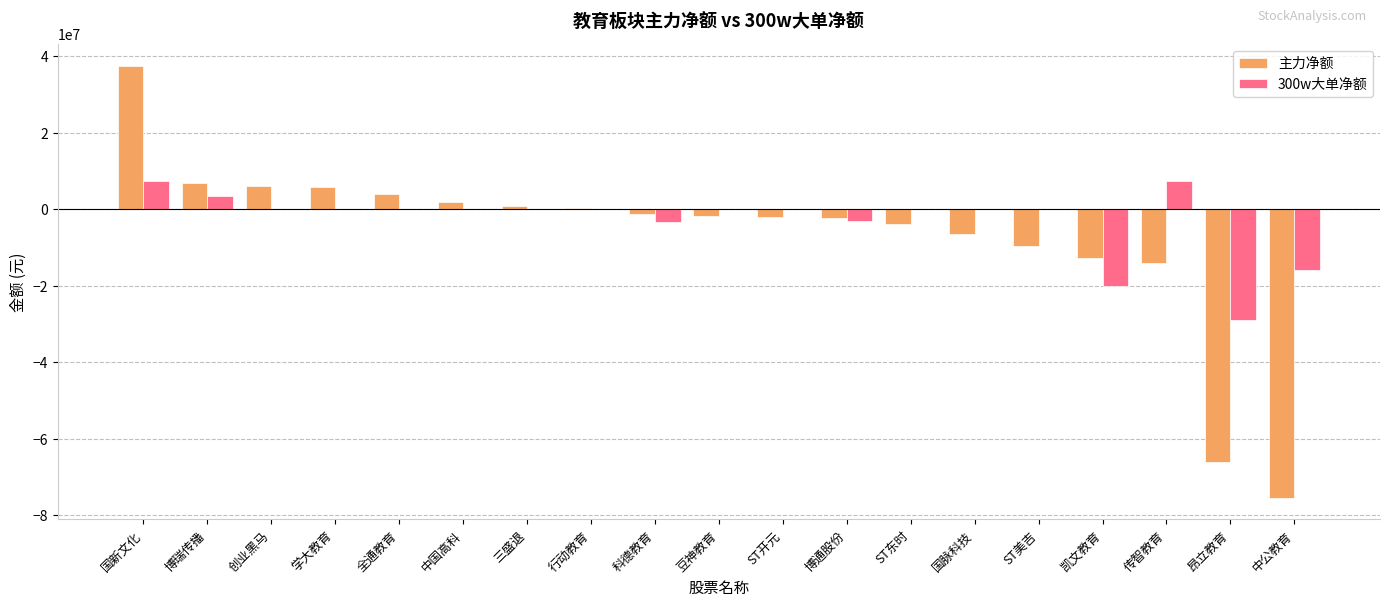

Between ST东时 and 中公教育, which series saw the biggest shift?

主力净额